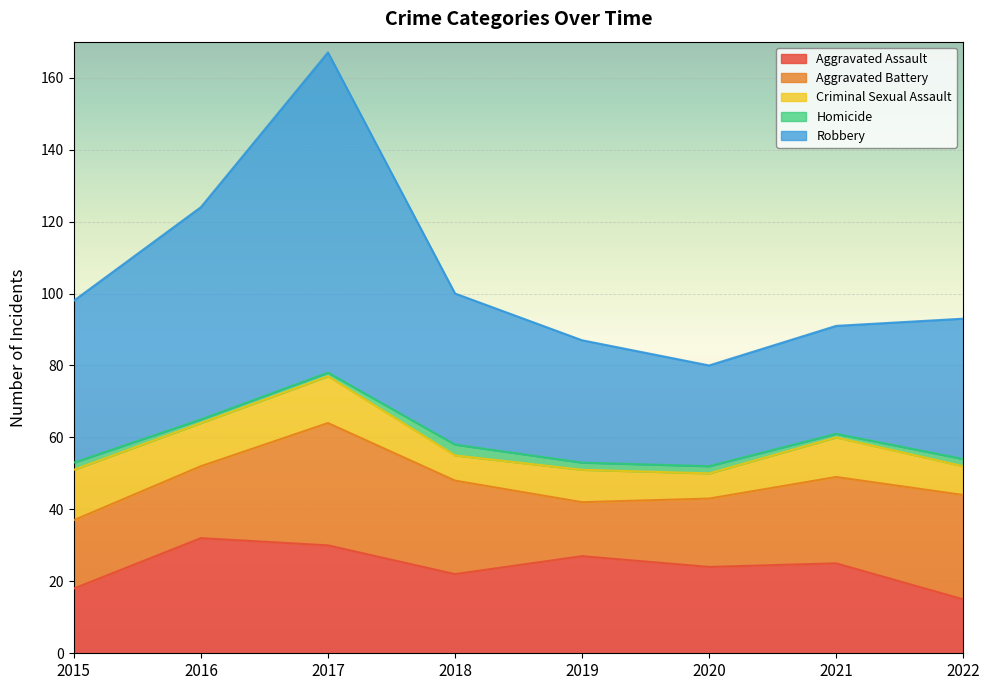

True or false: Aggravated Battery and Homicide intersect in this chart.

False